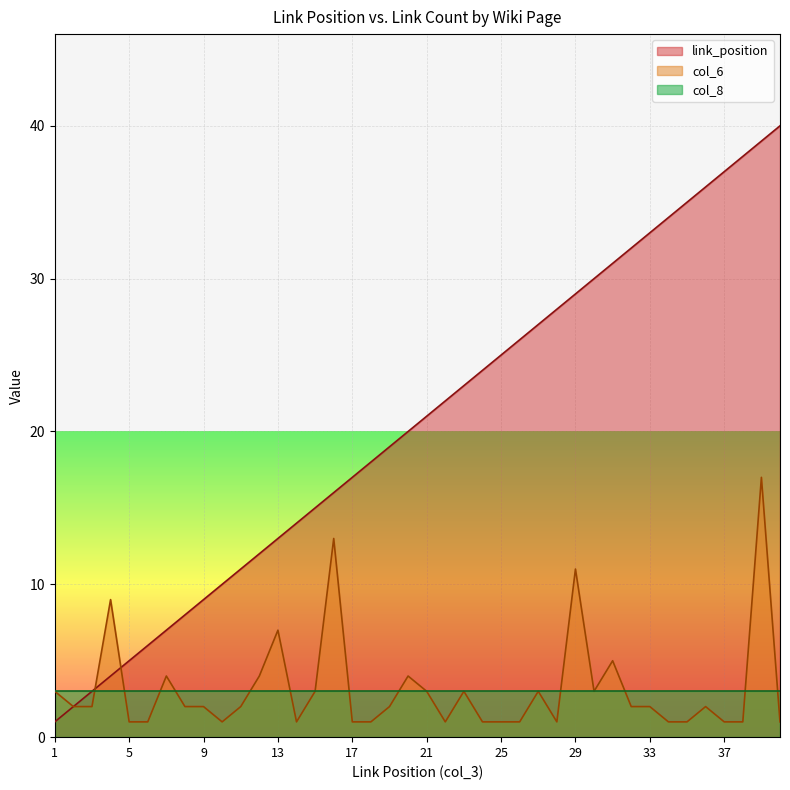

List the series in order of their peak value, lowest first.

col_8, col_6, link_position